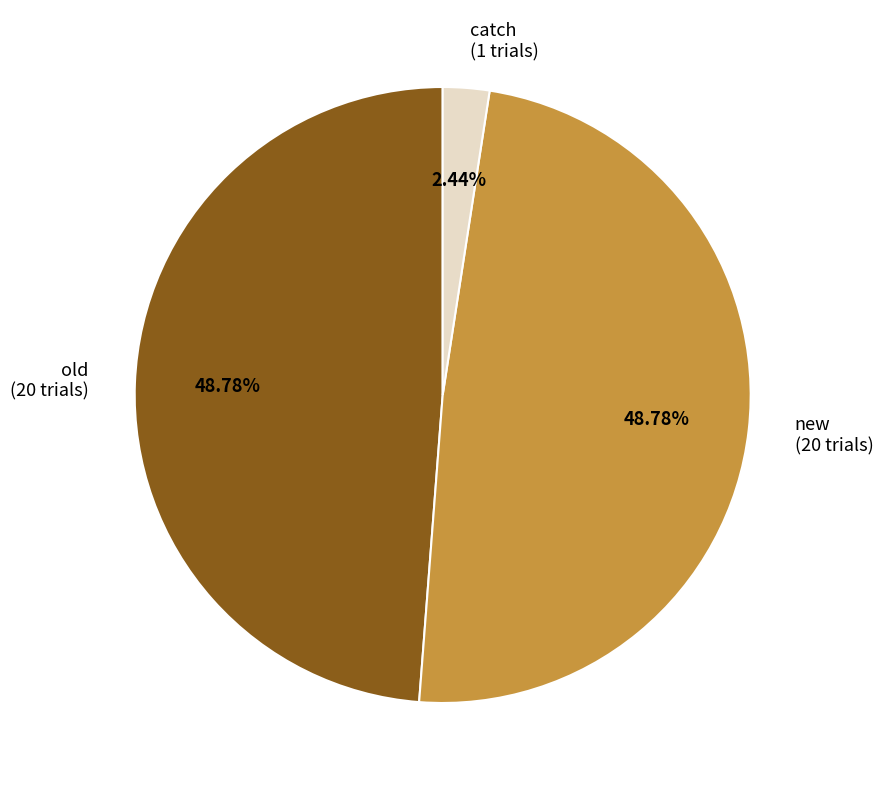

Do old (20 trials) and new (20 trials) together represent more than half of the pie?

Yes